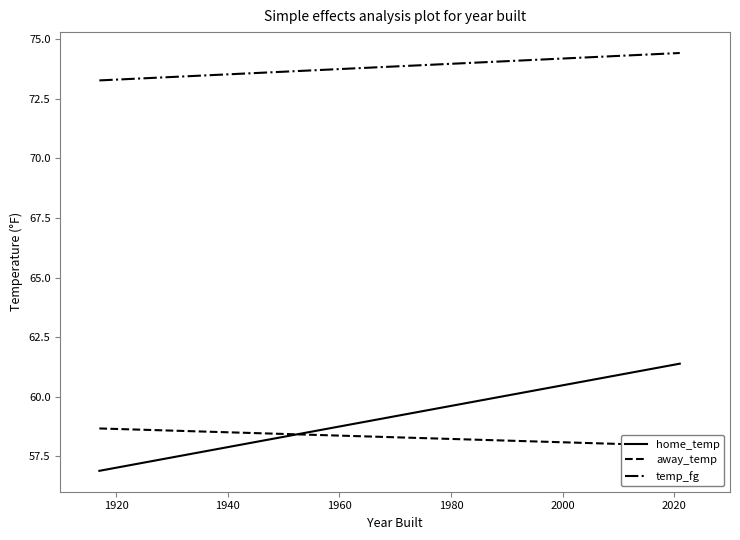

What are all the series names shown in the legend?

home_temp, away_temp, temp_fg